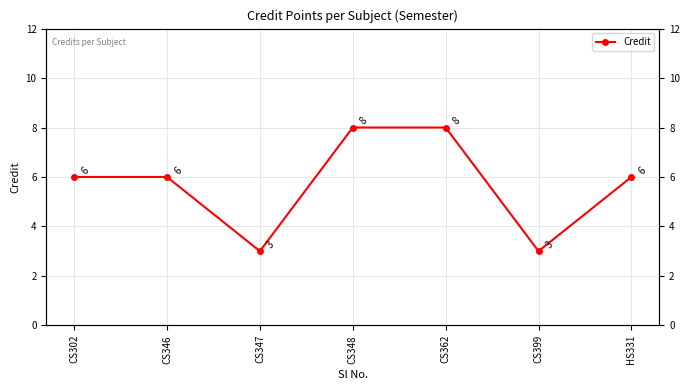

How many data points are less than 6?

2